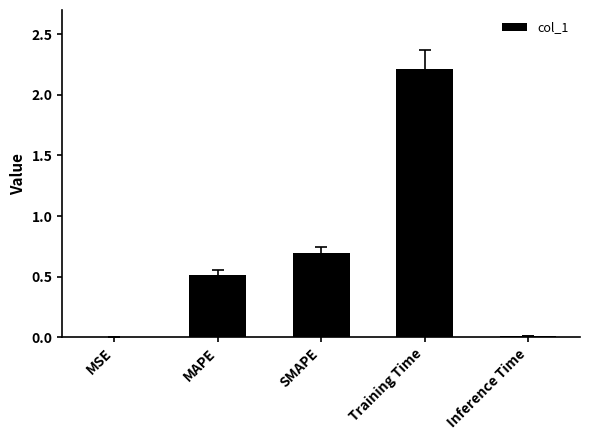

The chart shows a value of 0.0 at Inference Time. True or false?

True